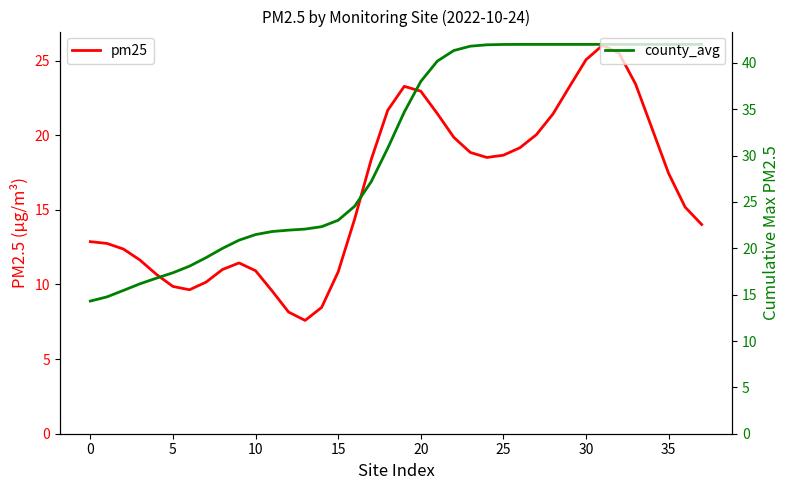

Count the number of data series in this chart.

2